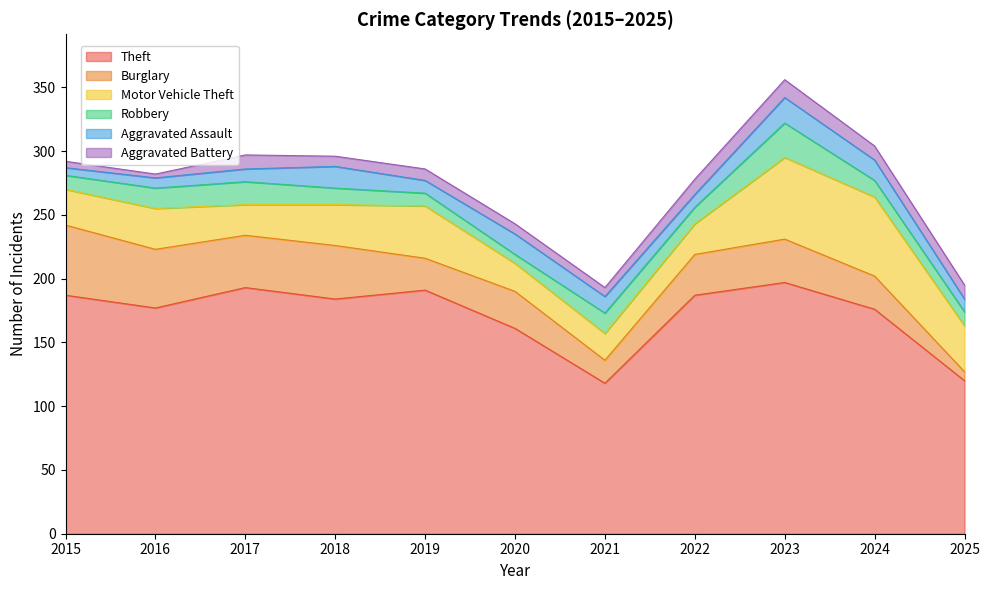

Reading left to right, list all the values displayed in this chart.

Theft: 2015=187	2016=177	2017=193	2018=184	2019=191	2020=161	2021=118	2022=187	2023=197	2024=176	2025=120
Burglary: 2015=55	2016=46	2017=41	2018=42	2019=25	2020=29	2021=18	2022=32	2023=34	2024=26	2025=7
Motor Vehicle Theft: 2015=28	2016=32	2017=24	2018=32	2019=41	2020=22	2021=21	2022=24	2023=64	2024=62	2025=36
Robbery: 2015=11	2016=16	2017=18	2018=13	2019=10	2020=7	2021=16	2022=13	2023=27	2024=13	2025=11
Aggravated Assault: 2015=6	2016=8	2017=10	2018=17	2019=10	2020=16	2021=13	2022=10	2023=20	2024=16	2025=10
Aggravated Battery: 2015=5	2016=3	2017=11	2018=8	2019=9	2020=8	2021=7	2022=12	2023=14	2024=11	2025=11